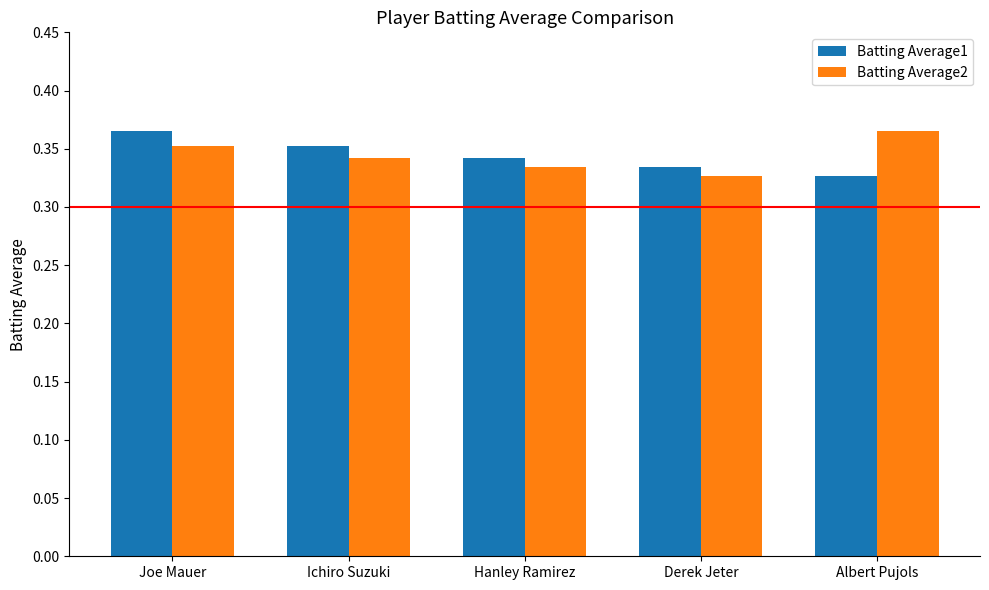

What is the sum of all Batting Average1 values?

1.7